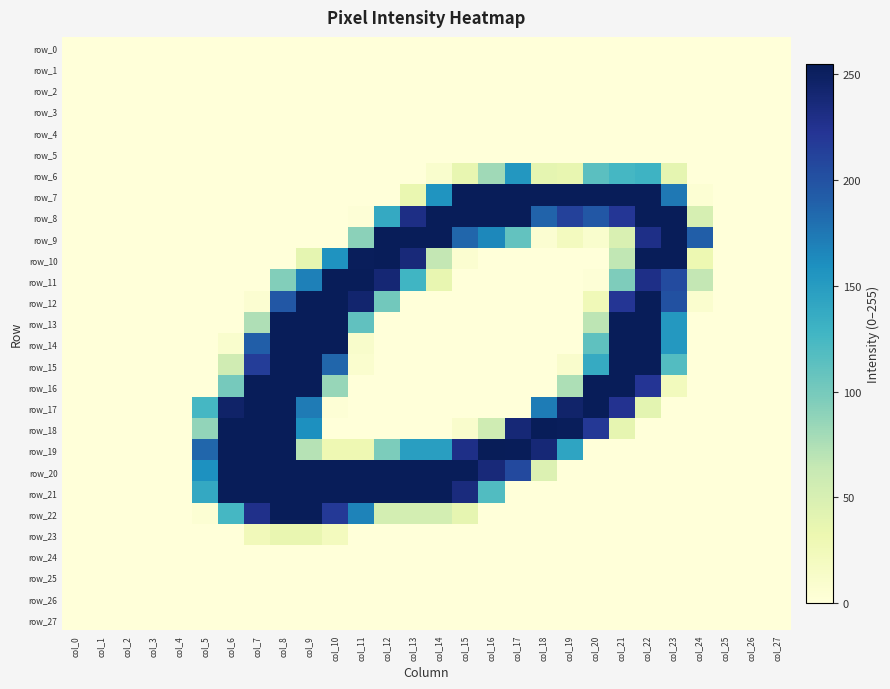

How many values in the row_19 series are below 30?

13